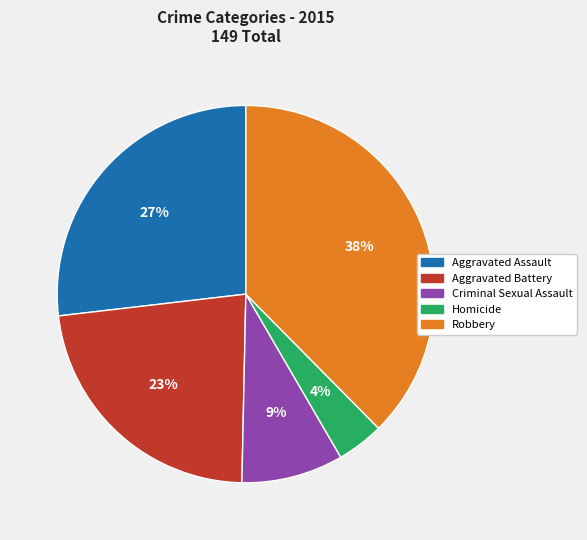

To the nearest percent, what is the difference between the Criminal Sexual Assault and Robbery slice percentages?

29%